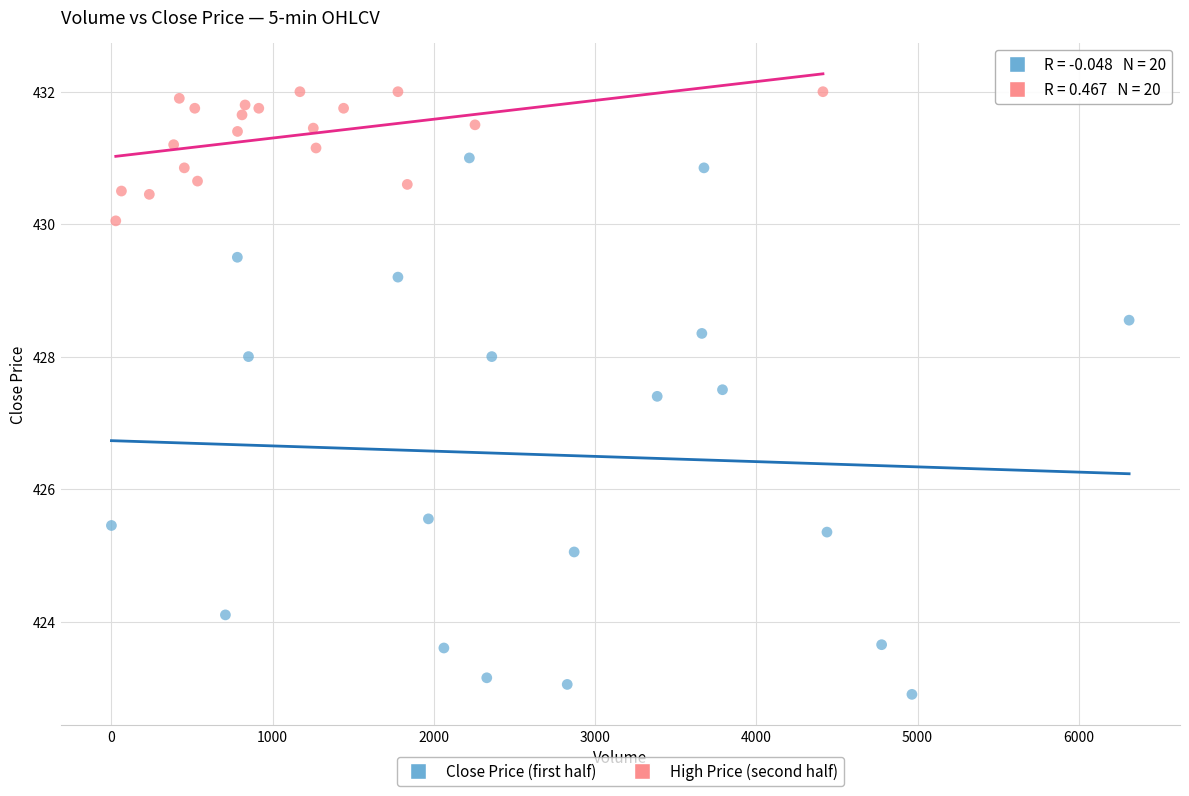

Which series contains the highest Y value?

High Price (second half)